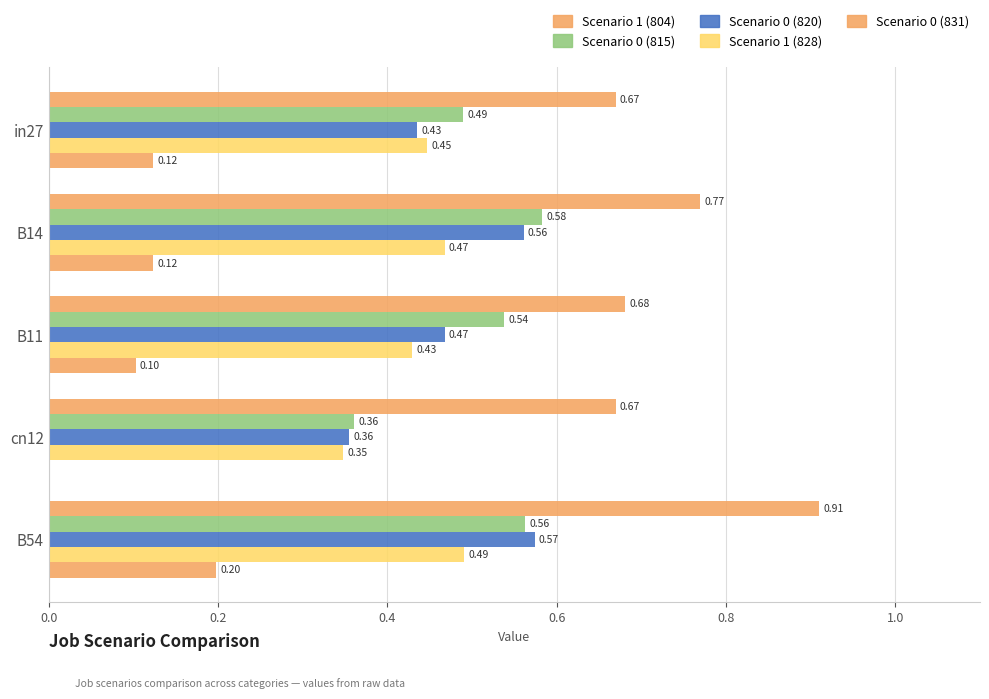

Count the number of categories in the chart.

5